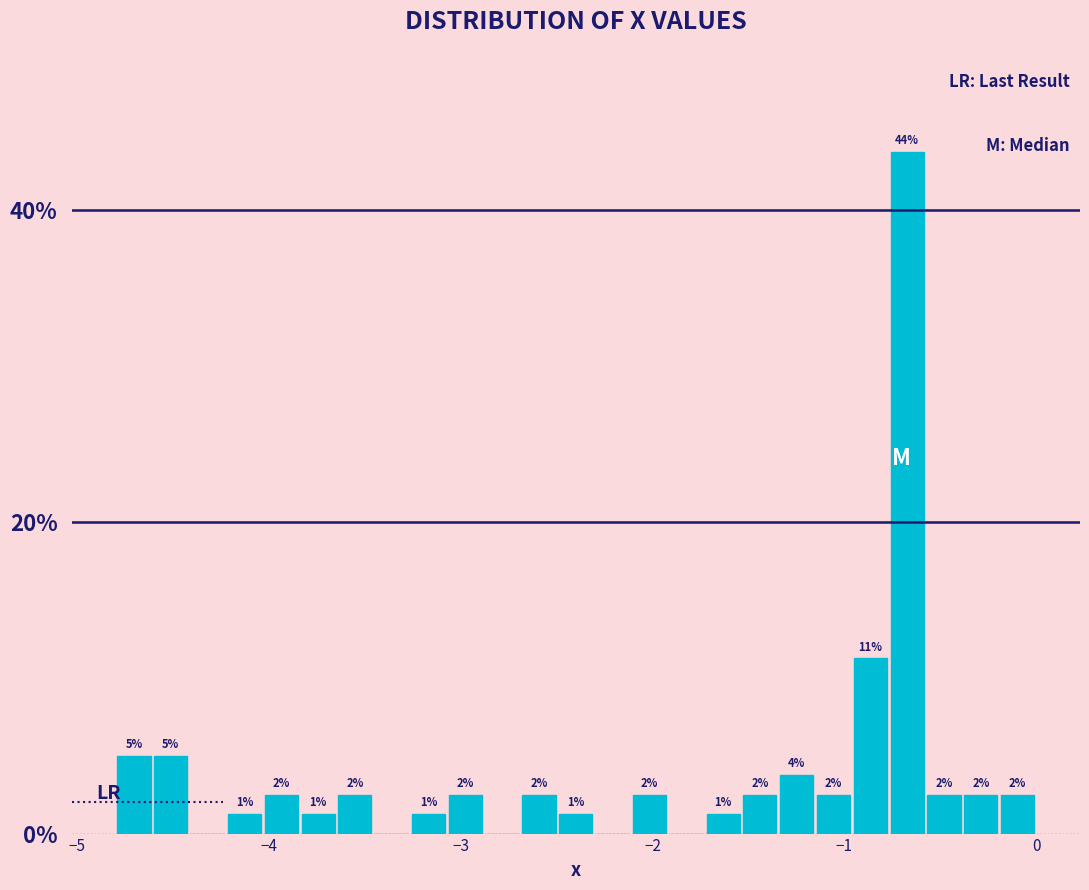

Read against the x-axis, roughly where is the centre of the tallest bar?

-0.7